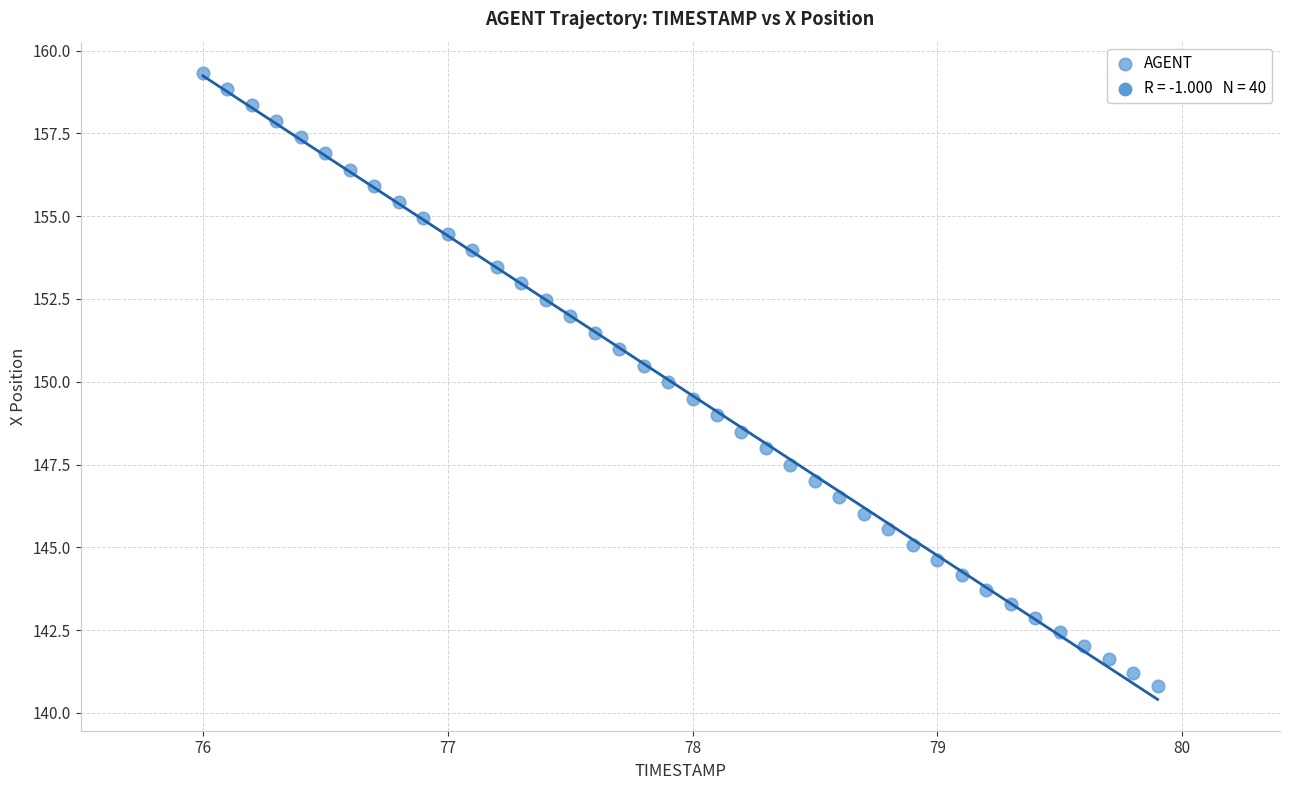

What is the range of X values (max minus min)?

3.9